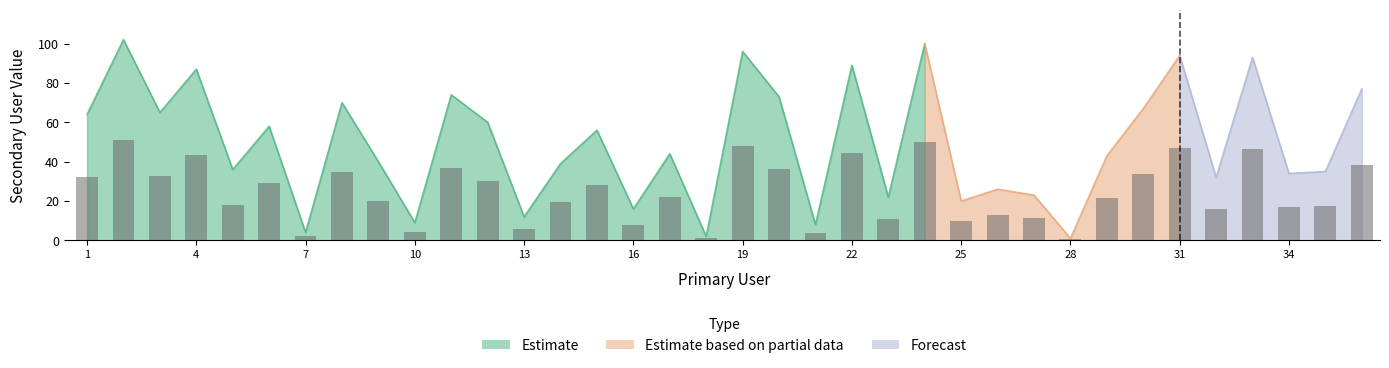

Rank the categories by value from highest to lowest.

2, 24, 19, 31, 33, 22, 4, 36, 11, 20, 8, 30, 3, 1, 12, 6, 15, 17, 29, 9, 14, 5, 35, 34, 32, 26, 27, 23, 25, 16, 13, 10, 21, 7, 18, 28